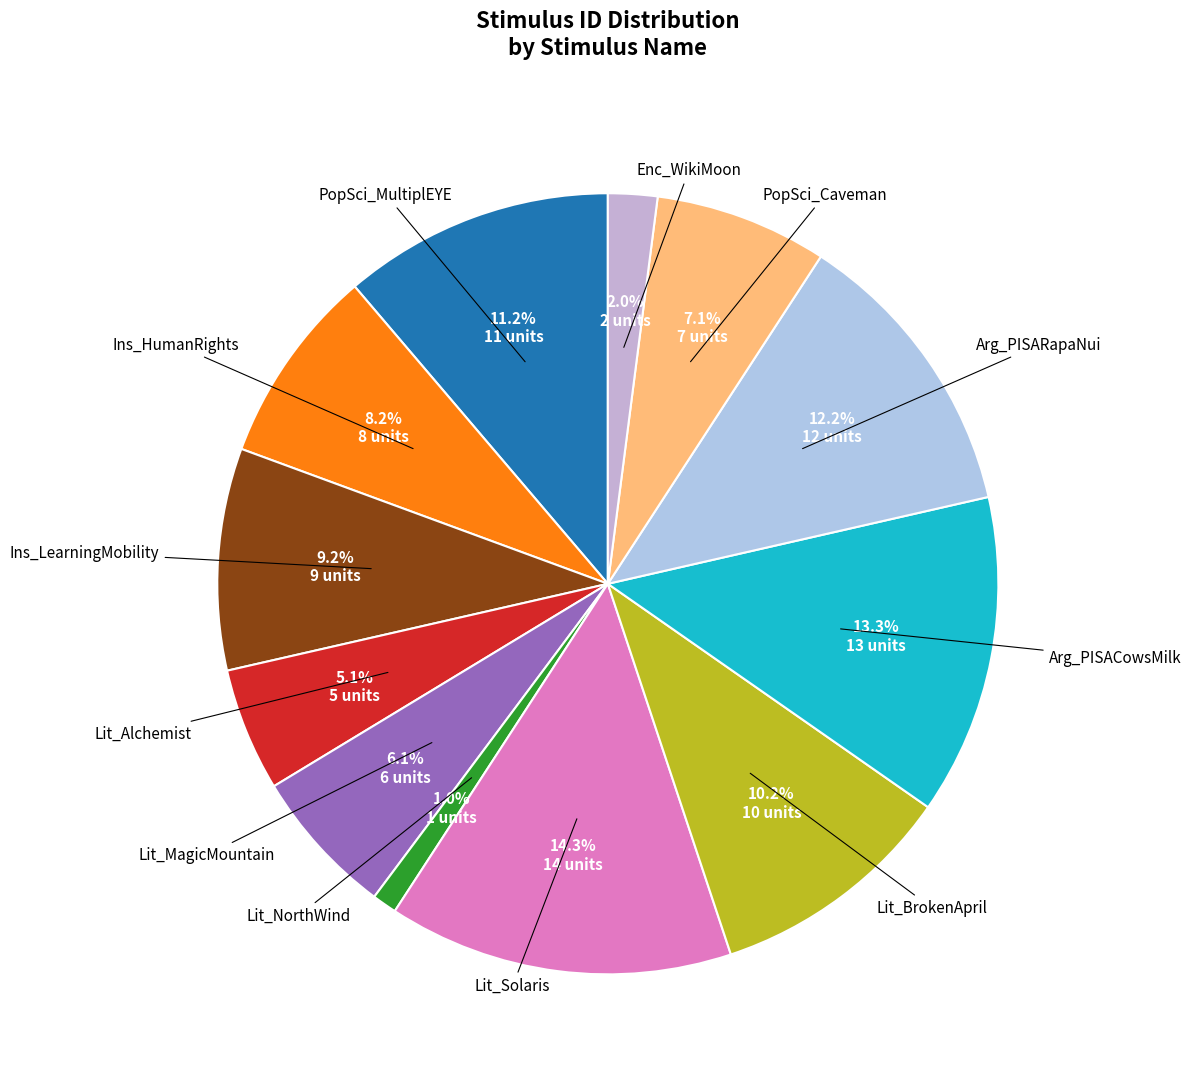

Rank the categories by value from lowest to highest.

Lit_NorthWind, Enc_WikiMoon, Lit_Alchemist, Lit_MagicMountain, PopSci_Caveman, Ins_HumanRights, Ins_LearningMobility, Lit_BrokenApril, PopSci_MultiplEYE, Arg_PISARapaNui, Arg_PISACowsMilk, Lit_Solaris